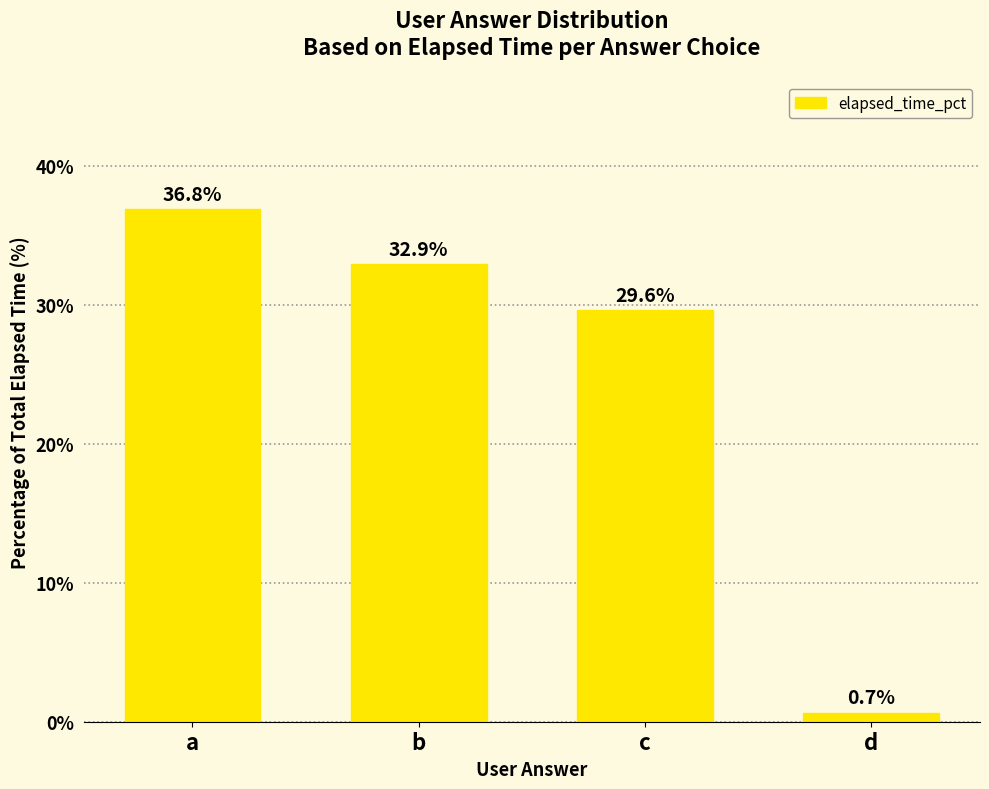

At which label is the value closest to 18?

c